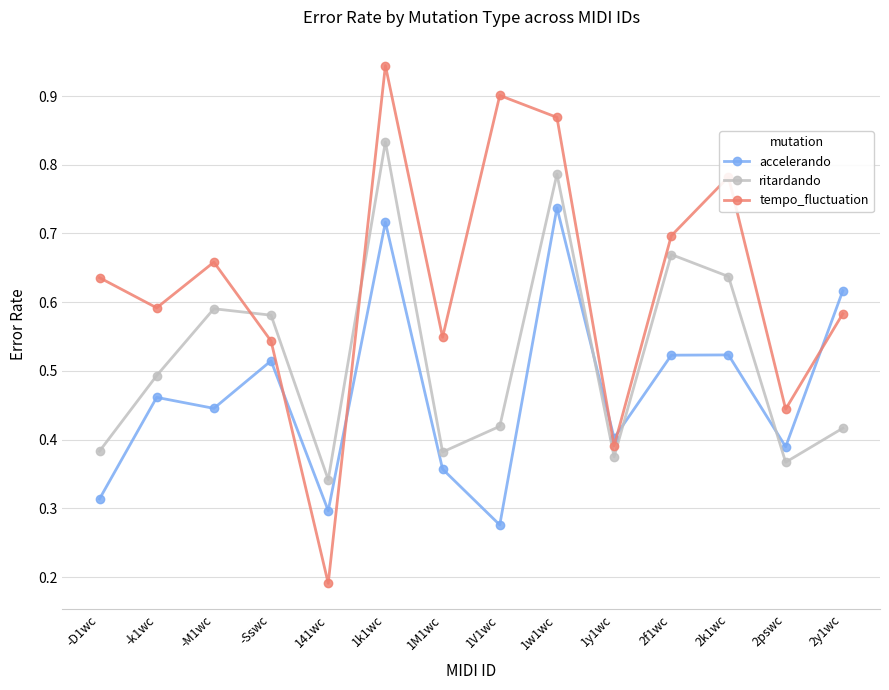

At how many categories does at least one series exceed 0?

14